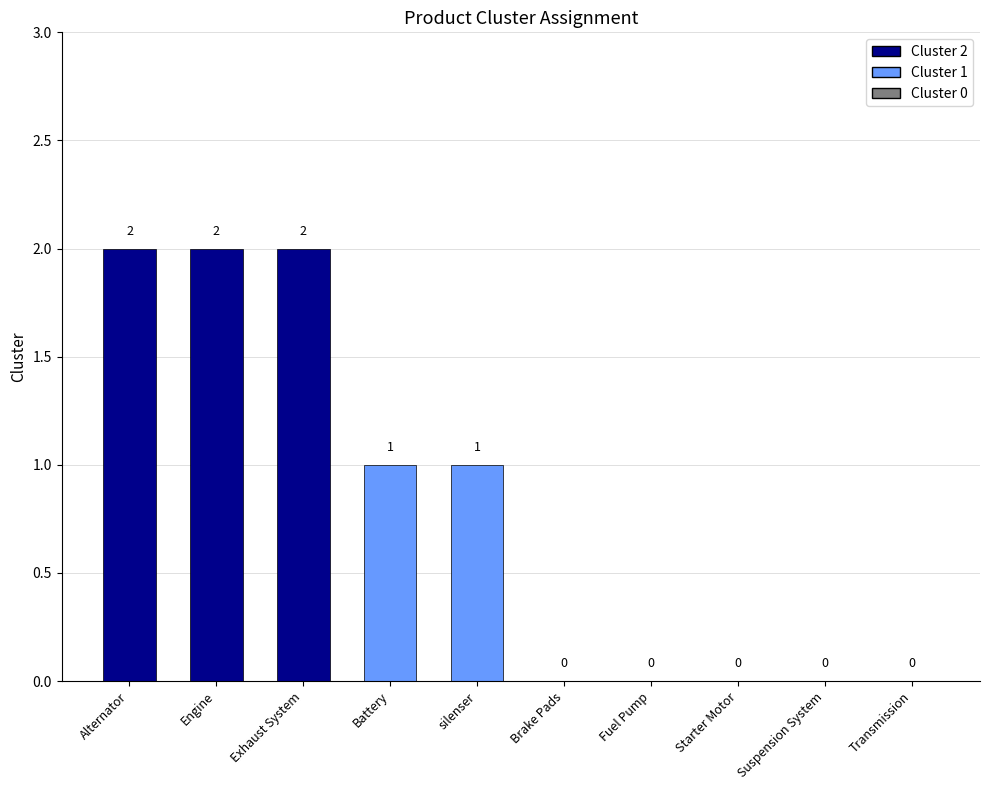

Are the bars grouped side by side (vs. stacked)?

No